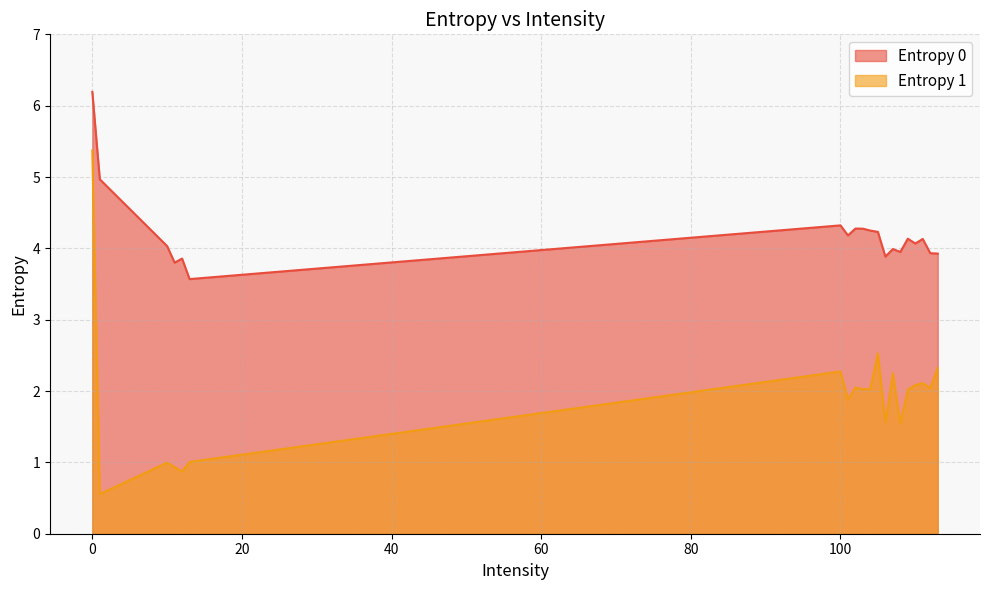

True or false: Entropy 0 has more than 1 interior local peaks.

True